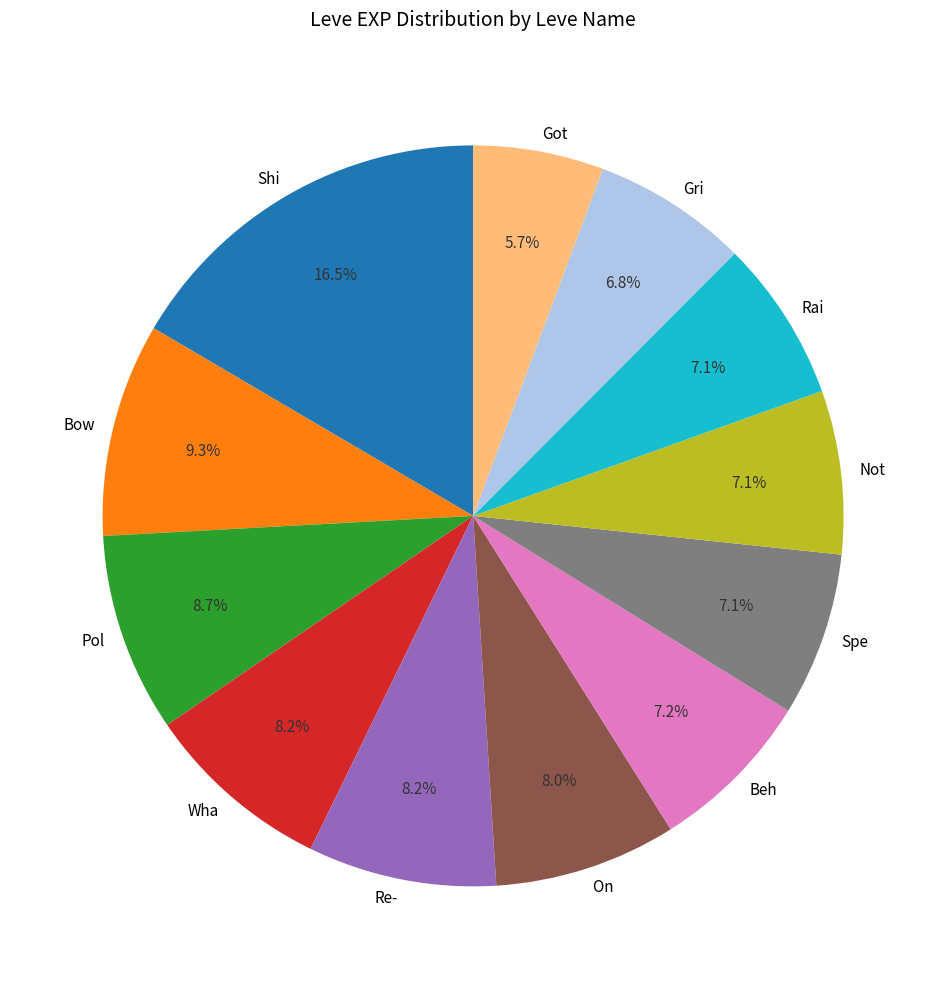

Does any single category account for the majority?

No